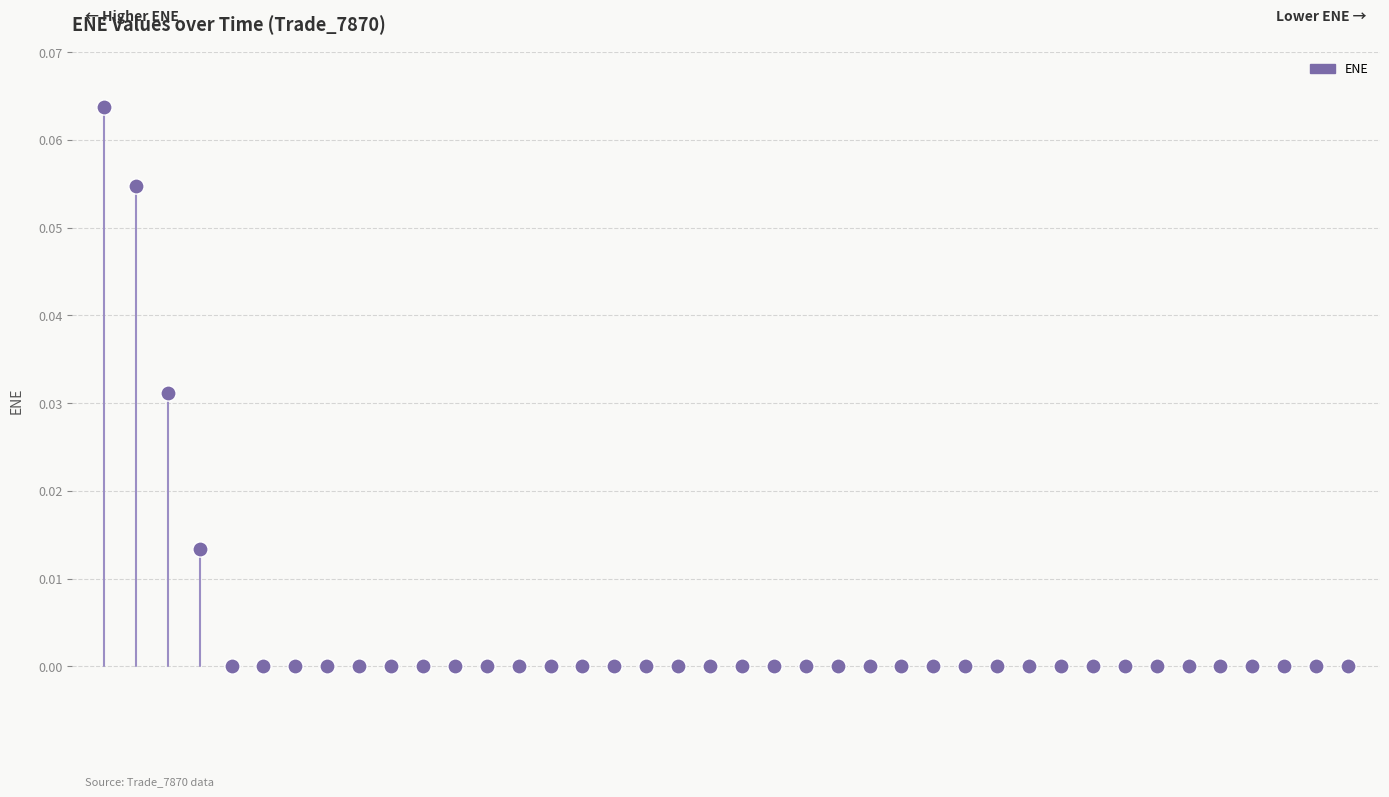

Count the number of points in this scatter plot.

40